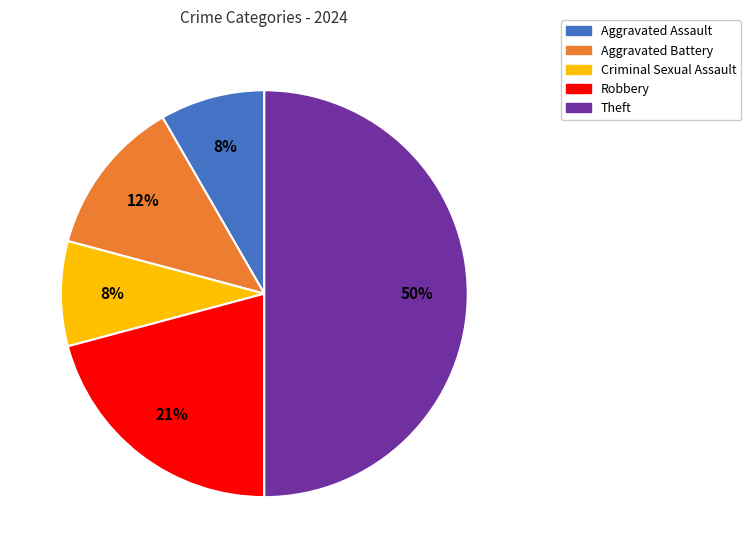

To the nearest percent, what is the average slice percentage?

20%